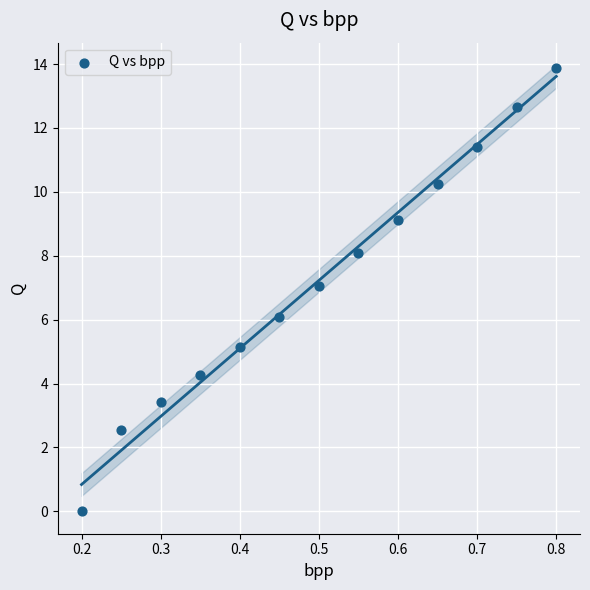

What is the range of Y values (max minus min)?

13.9